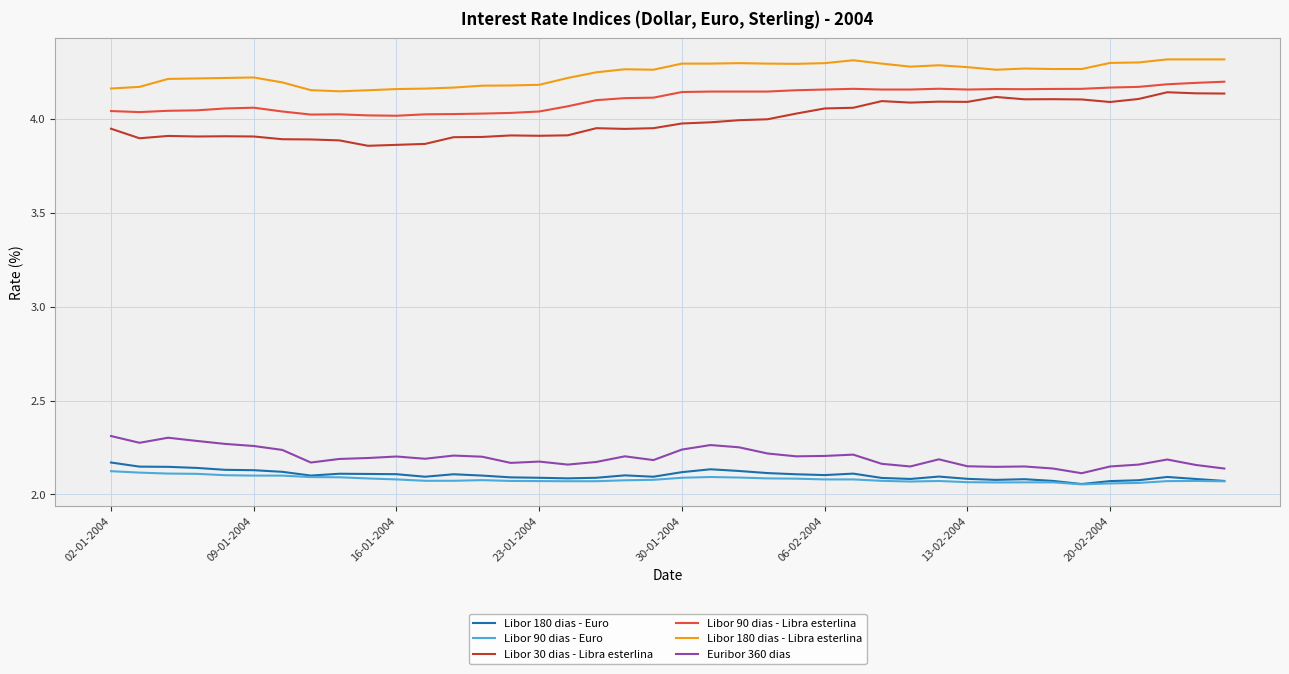

Which series has the largest total across all categories?

Libor 180 dias - Libra esterlina